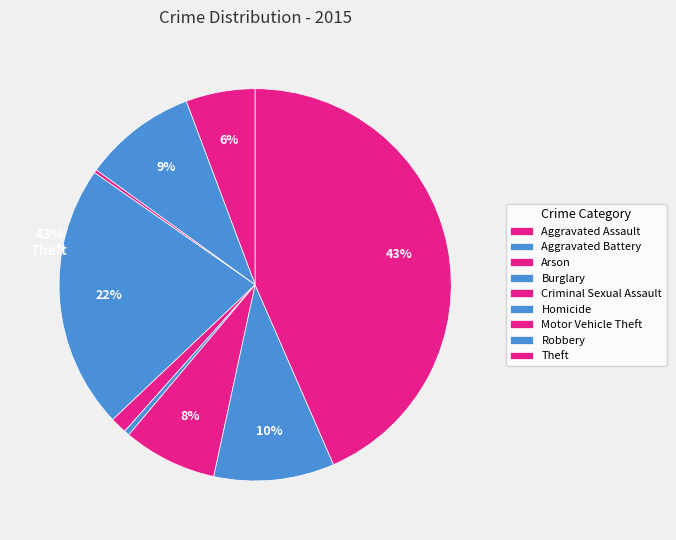

Is the sum of Aggravated Battery and Arson greater than half?

No